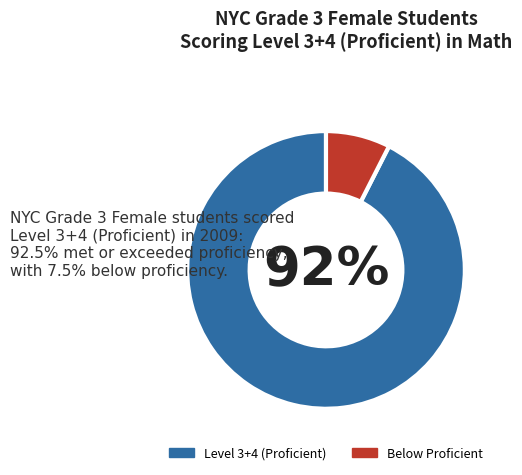

To the nearest percent, what is the average slice percentage?

50%